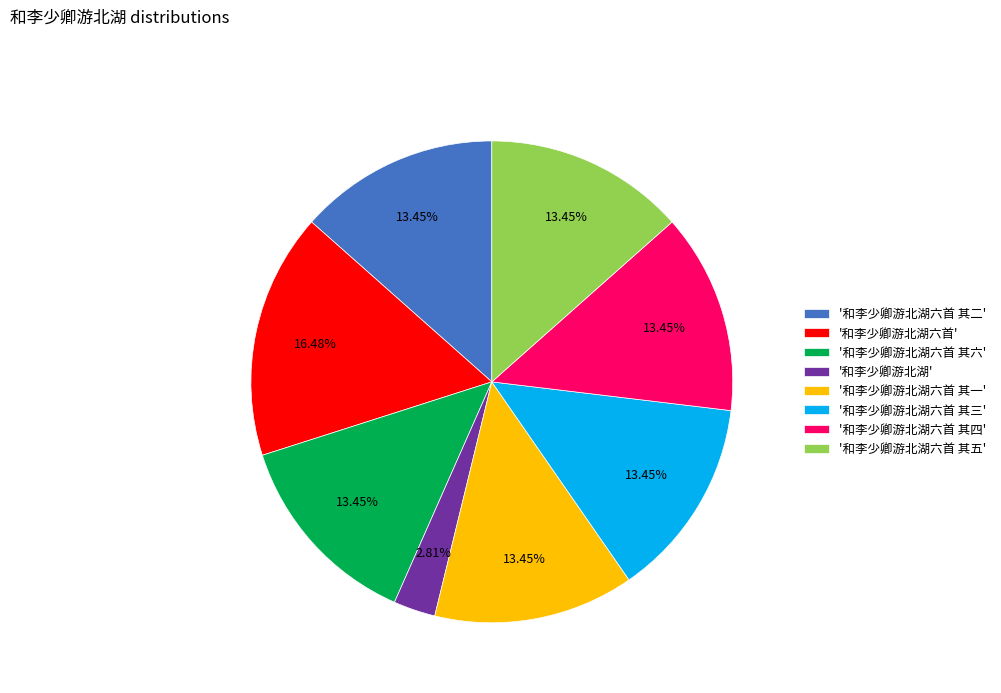

Is there any slice that represents more than half of the pie?

No